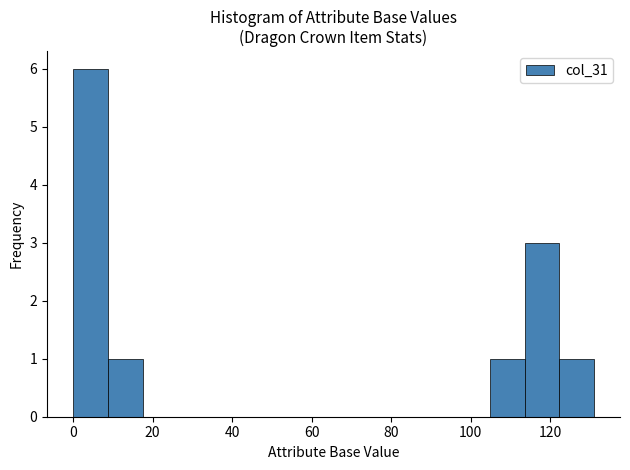

Reading left to right, transcribe this chart: for each bar, give the range it covers on the x-axis and its height. Neither the bar edges nor the heights are printed on the chart, so give them approximately, as read against the axes.

0 to 8: 6
8 to 18: 1
18 to 26: 0
26 to 34: 0
34 to 44: 0
44 to 52: 0
52 to 62: 0
62 to 70: 0
70 to 78: 0
78 to 88: 0
88 to 96: 0
96 to 104: 0
104 to 114: 1
114 to 122: 3
122 to 132: 1